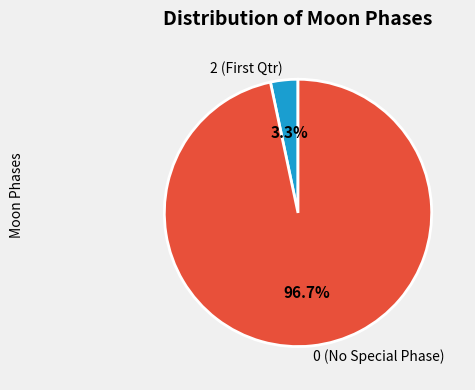

What is the largest slice in the pie chart?

0 (No Special Phase)